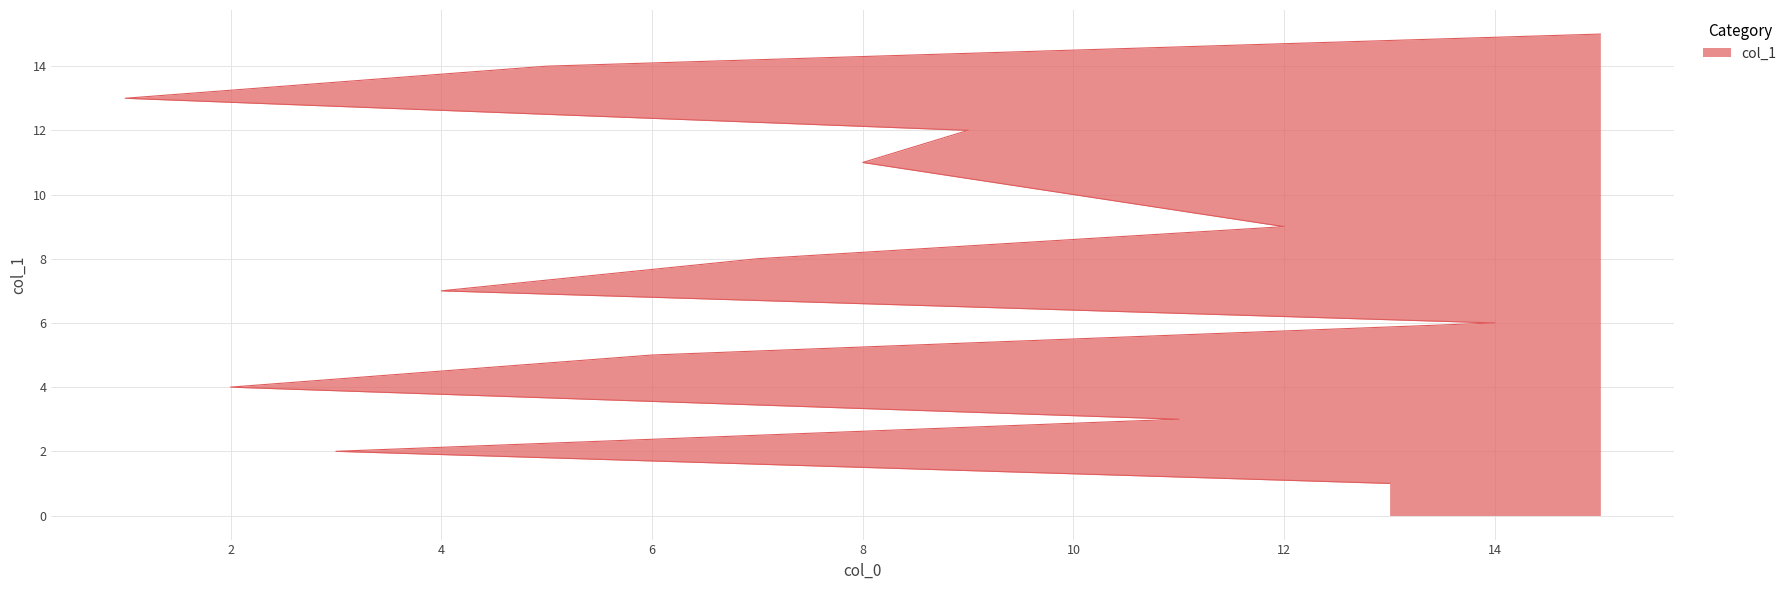

True or false: there are more than 1 points higher than both neighbors.

False